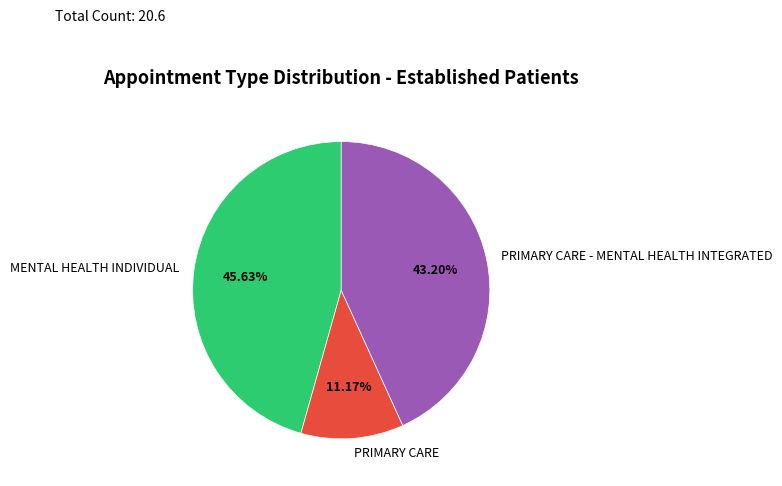

What percentage is NOT represented by PRIMARY CARE - MENTAL HEALTH INTEGRATED?

56.8%